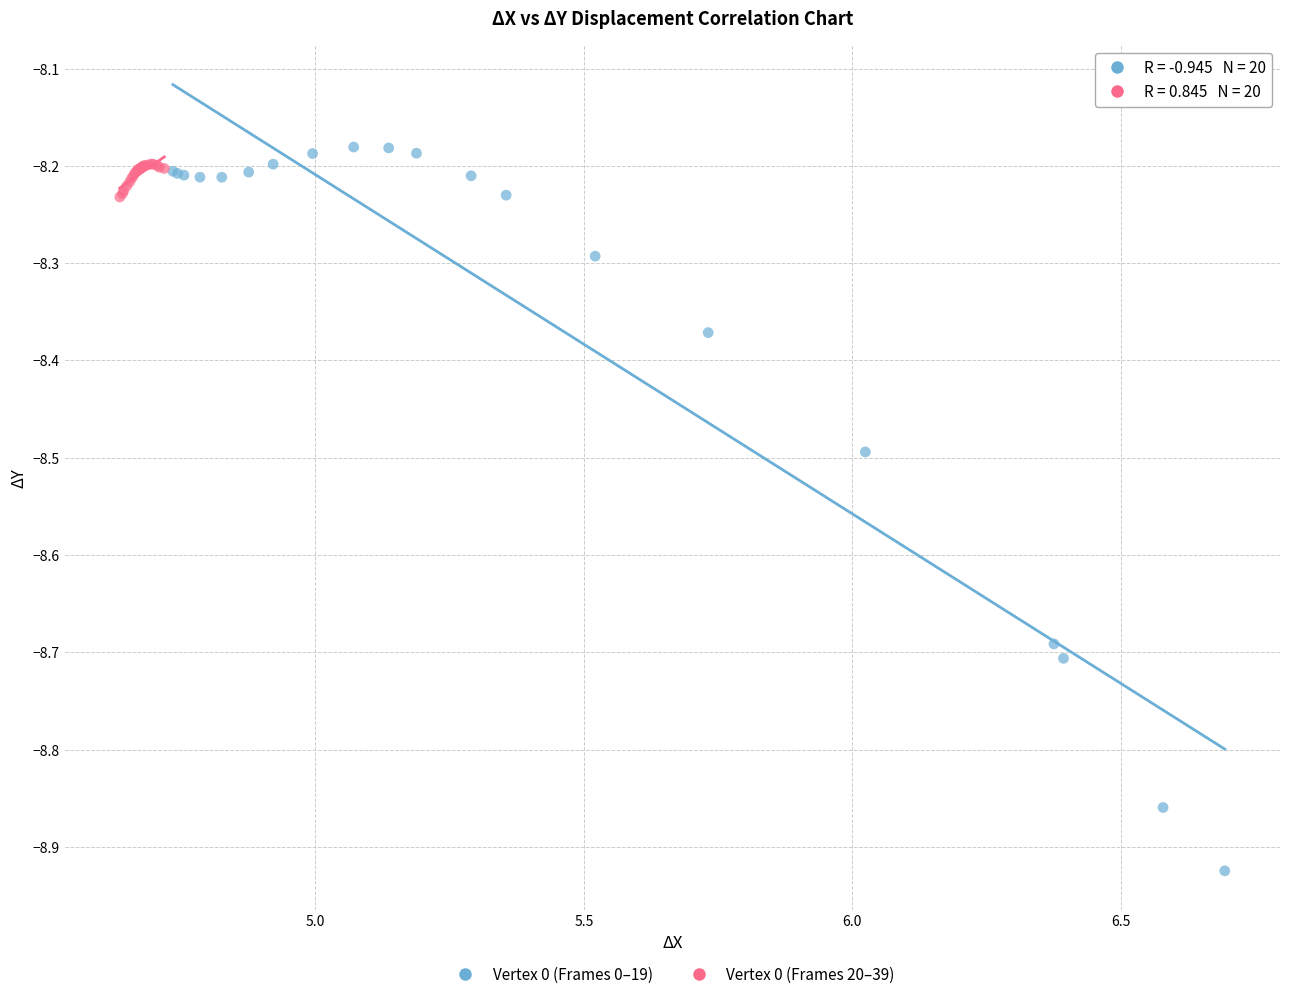

Which series reaches the minimum Y coordinate?

Vertex 0 (Frames 0–19)